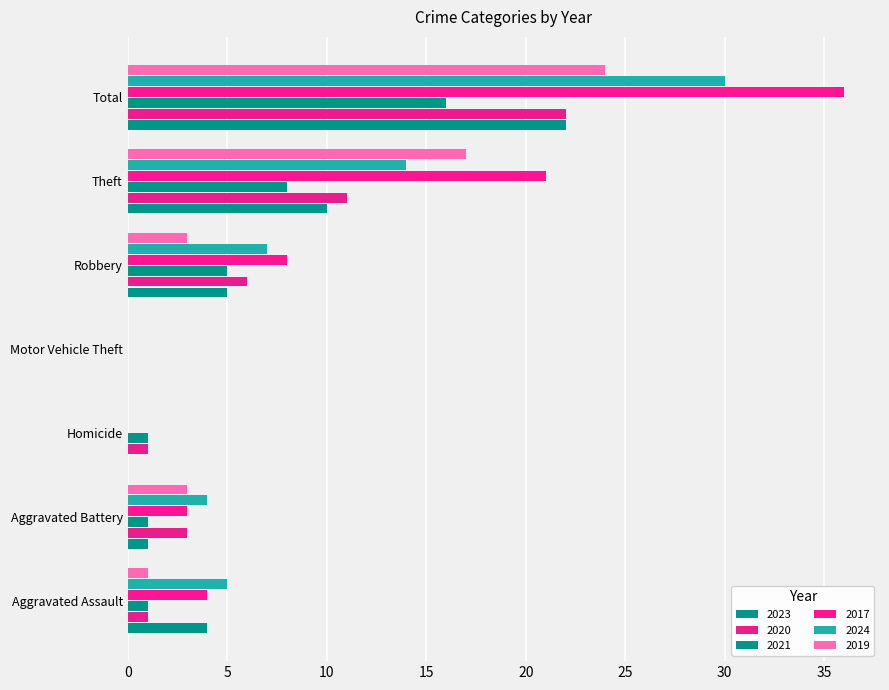

True or false: 2020 has a value of 1 at Homicide.

True